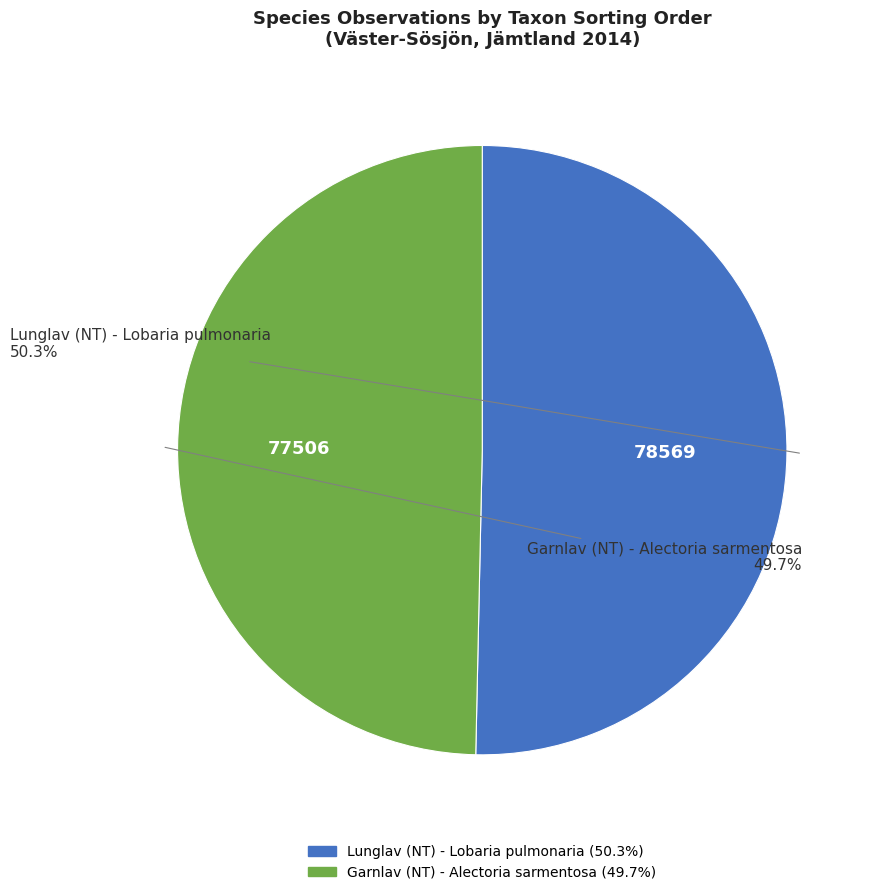

To the nearest percent, what percentage of the pie is Garnlav (NT) - Alectoria sarmentosa?

50%